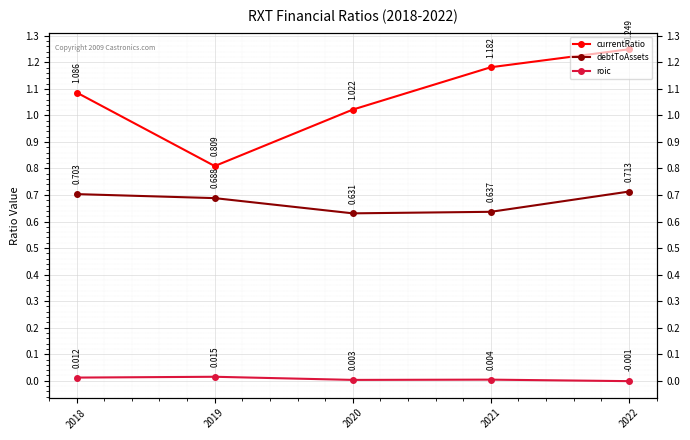

List the series in order of their peak value, lowest first.

roic, debtToAssets, currentRatio